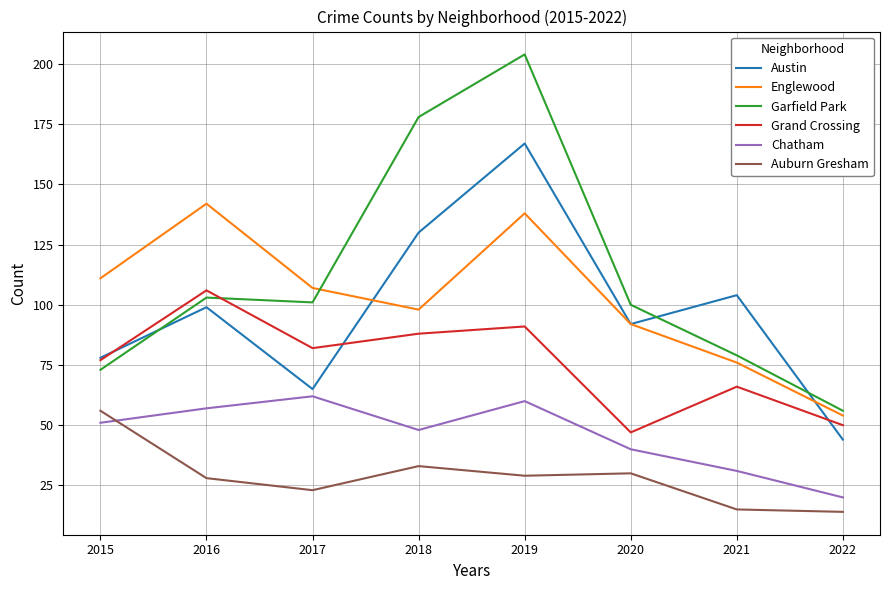

The value of Garfield Park at 2018 is 178. True or false?

True